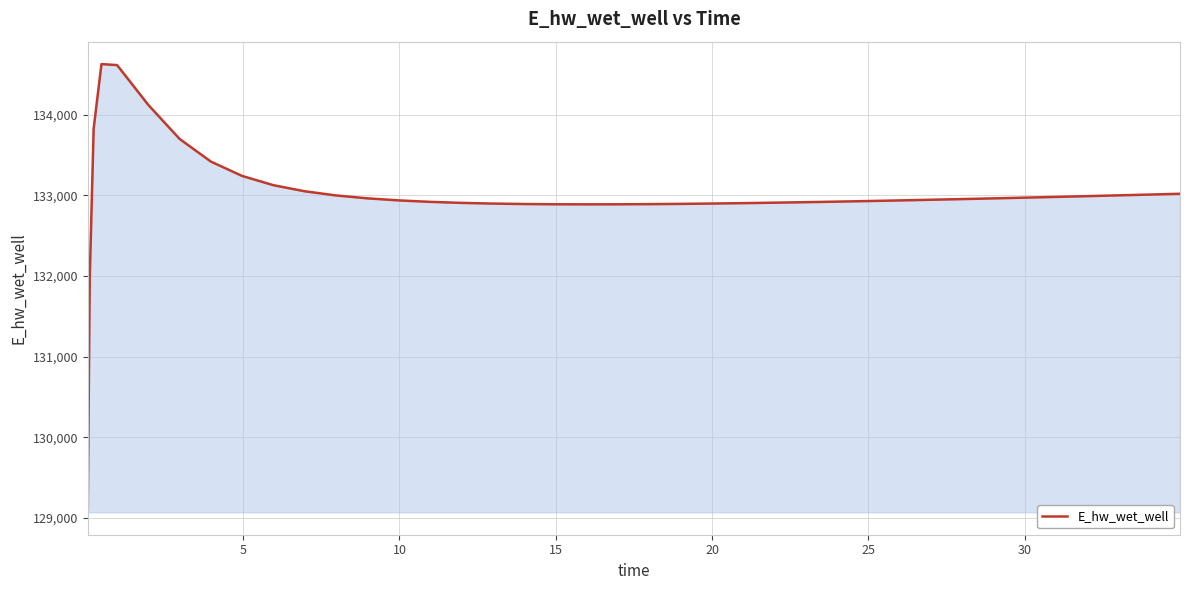

What is the greatest value displayed?

134628.0